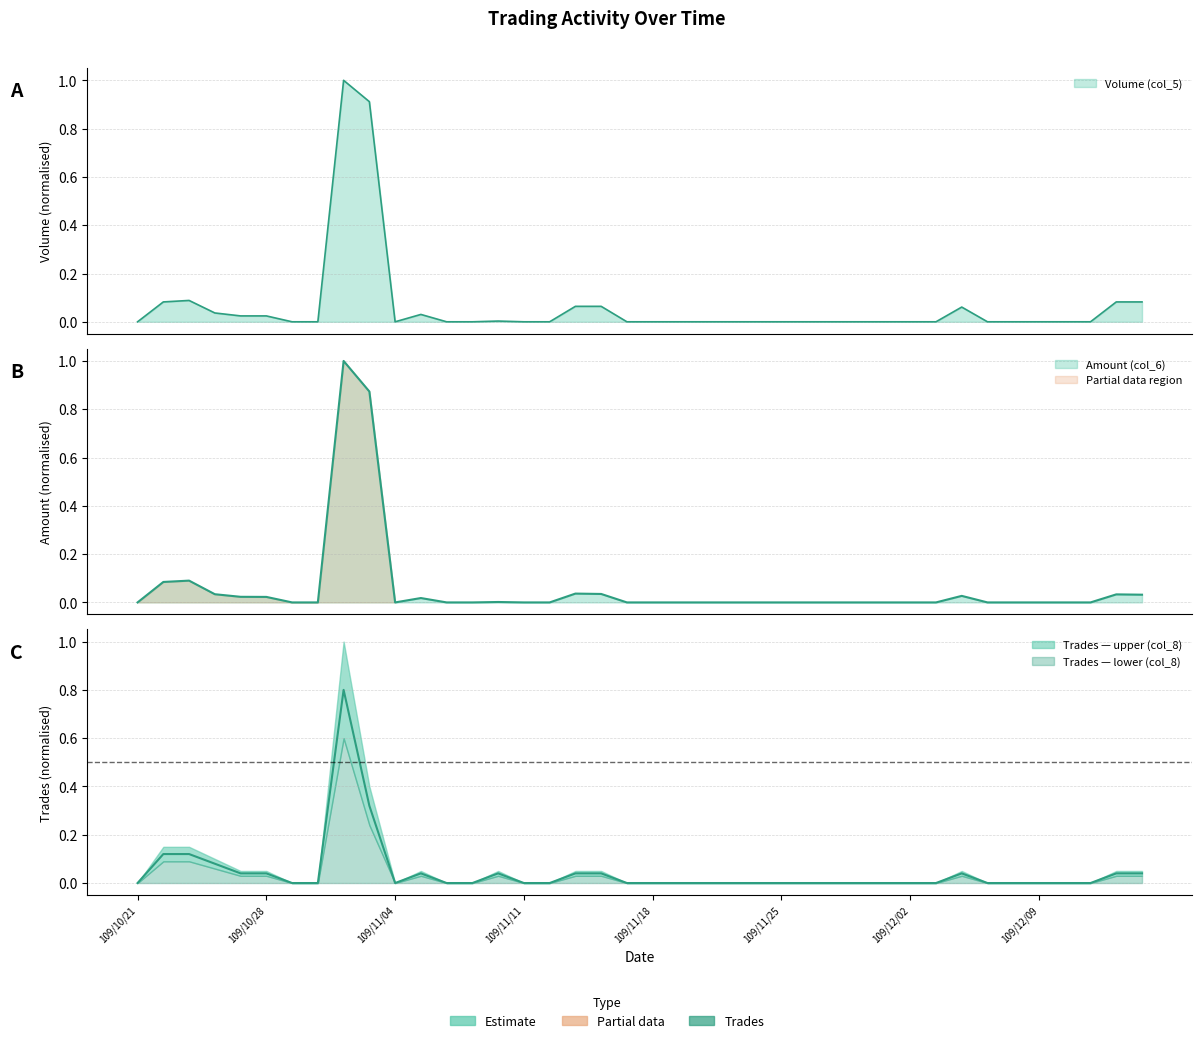

True or false: Volume (col_5) has a value of 0.0 at 109/11/27.

True